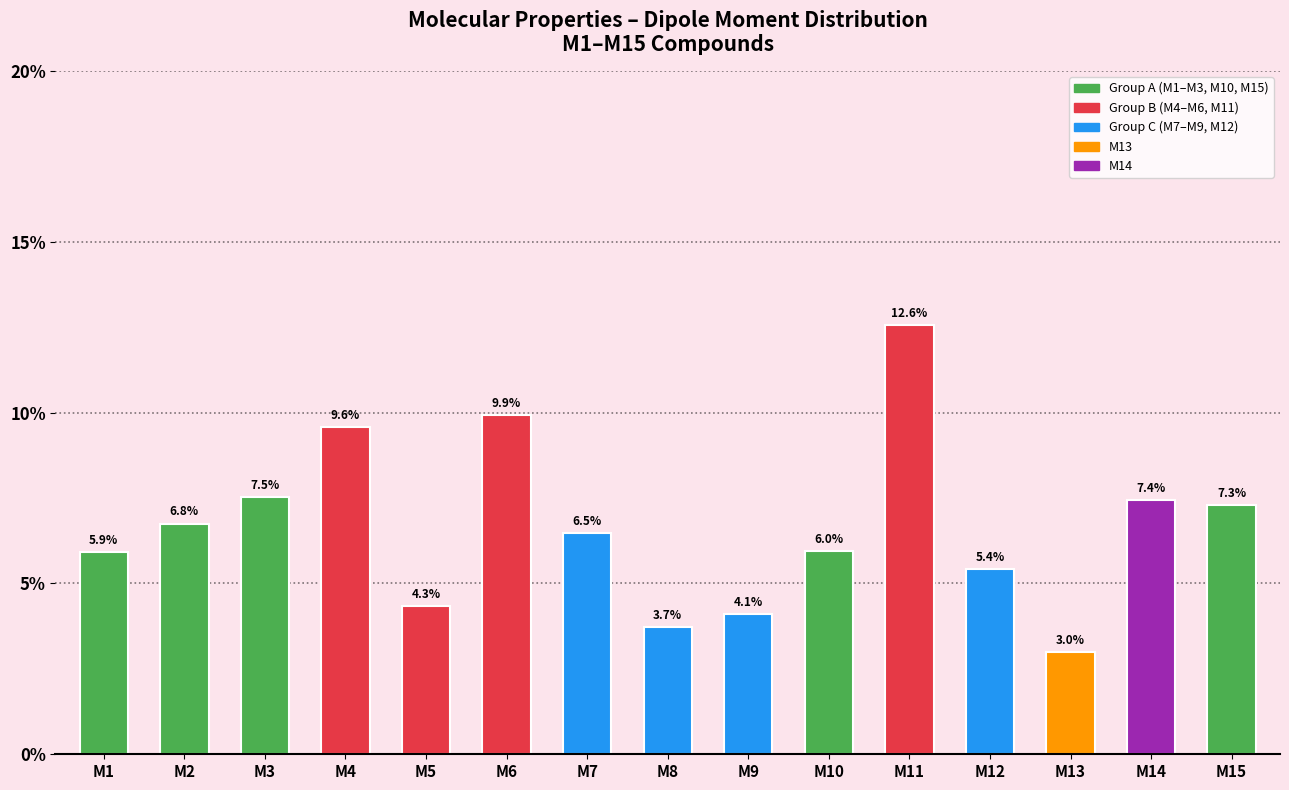

What is the sum of all values?

100.0